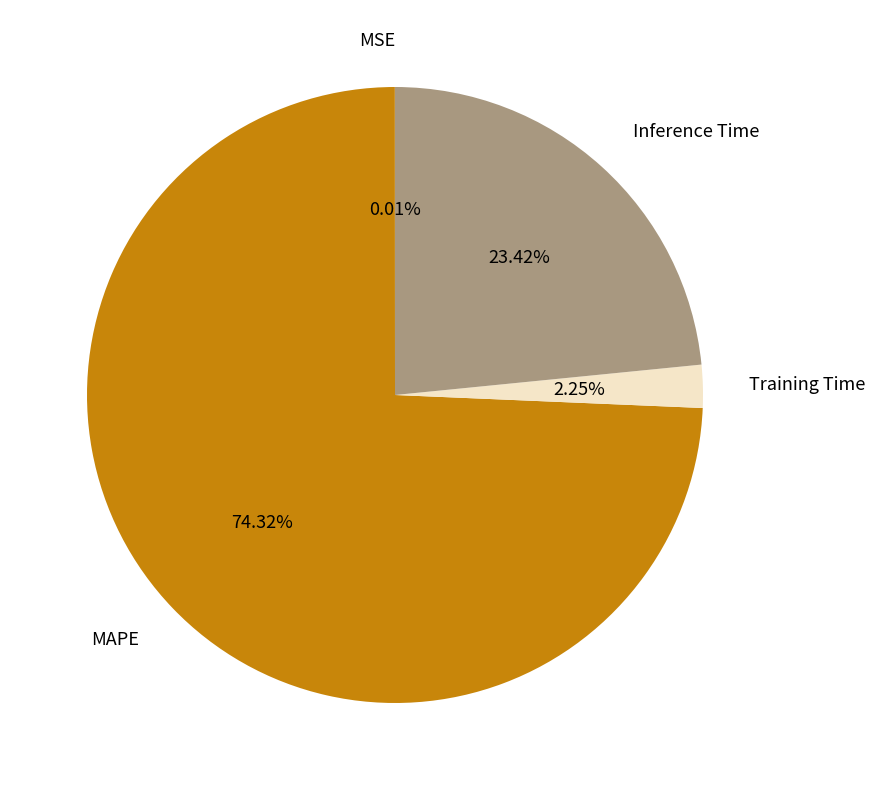

What is the largest slice in the pie chart?

MAPE